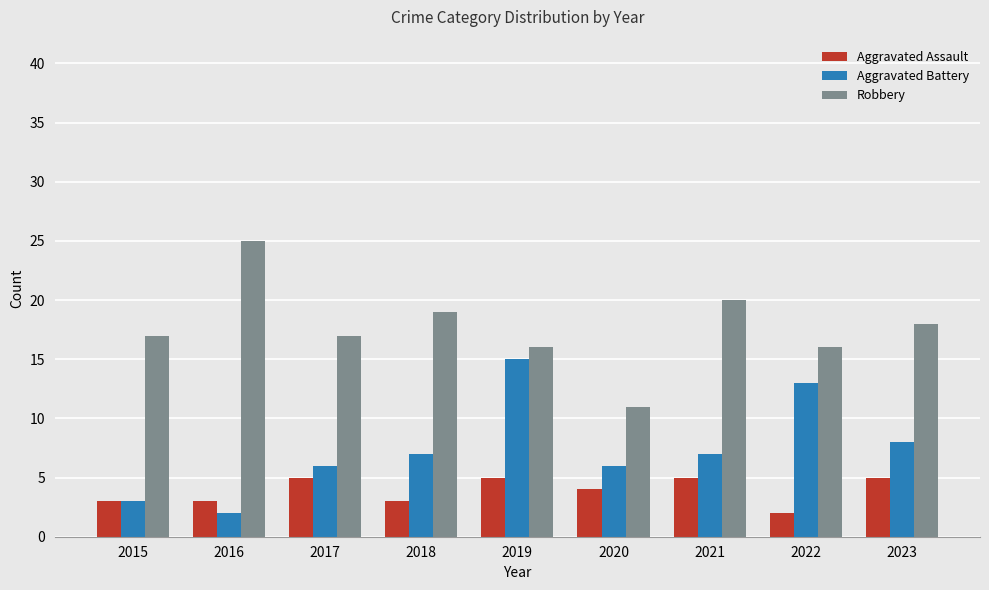

At how many categories does at least one series exceed 12?

8